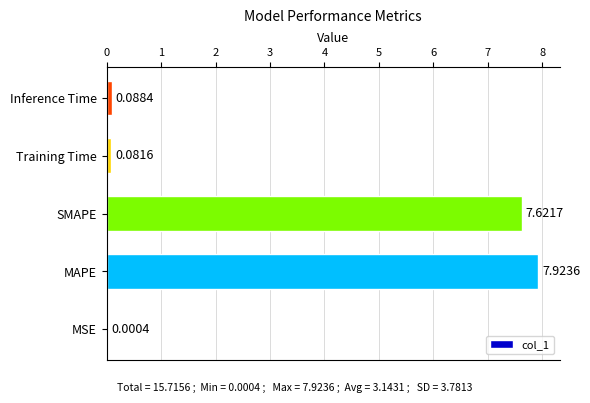

What is the change in value from MSE to SMAPE?

+7.6